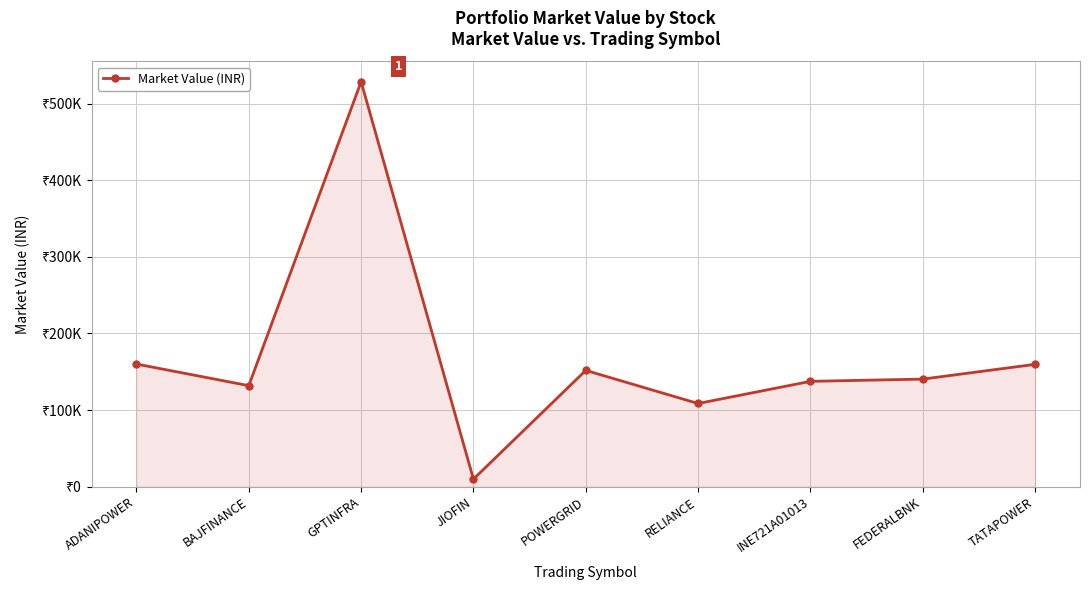

What is the label of the 1st point from the right?

TATAPOWER